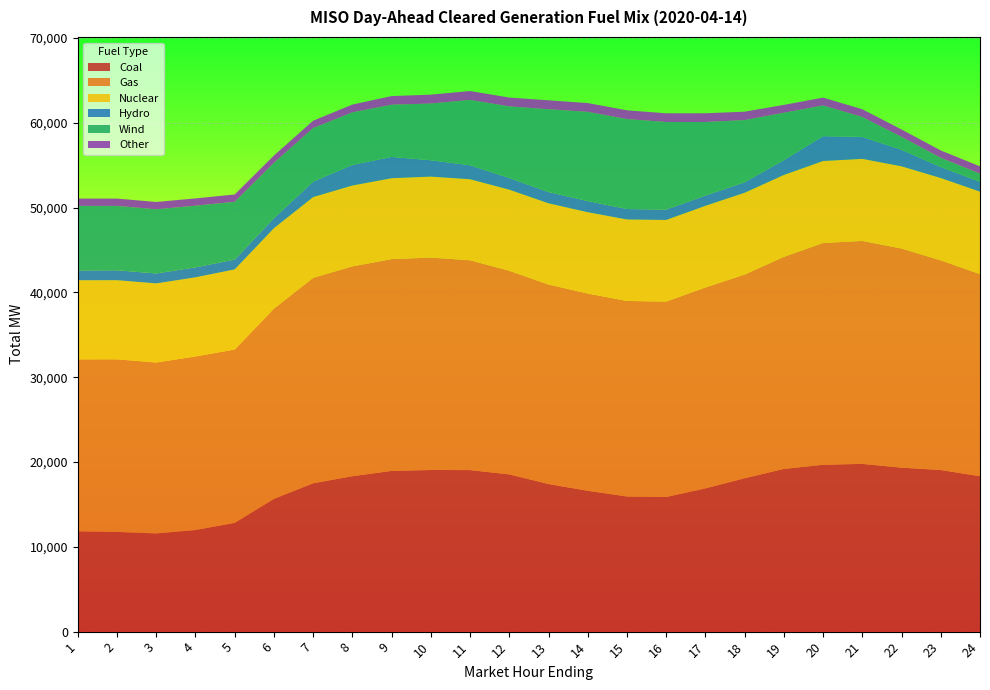

Reading left to right, extract all data points from this chart.

Coal: 11826.3	11755.2	11576.5	11979.9	12817.8	15651.5	17490.2	18323.3	18949.9	19056.2	19045.4	18538.2	17398.5	16603.0	15932.1	15873.5	16885.8	18084.7	19180.8	19674.6	19777.8	19331.1	19054.0	18319.3
Gas: 20272.9	20347.3	20148.9	20461.1	20439.3	22427.3	24219.2	24740.9	24967.6	25041.9	24734.9	24005.2	23524.6	23255.2	23053.0	23039.6	23689.0	24013.4	25004.3	26143.3	26280.0	25834.6	24715.9	23830.2
Nuclear: 9328.1	9328.1	9328.1	9329.1	9449.1	9479.1	9520.1	9529.1	9536.1	9544.1	9553.1	9561.1	9575.1	9590.1	9603.1	9618.1	9626.1	9641.1	9652.1	9664.1	9678.1	9690.1	9706.1	9721.1
Hydro: 1160.0	1172.7	1172.7	1172.7	1160.2	1179.2	1826.2	2435.9	2512.0	1928.4	1650.1	1375.1	1325.1	1313.7	1232.2	1225.4	1212.9	1239.8	1756.3	2933.3	2594.2	1956.1	1296.1	1167.4
Wind: 7602.4	7584.7	7563.4	7270.1	6803.5	6523.0	6309.9	6190.9	6152.7	6685.7	7699.1	8439.1	9760.0	10513.4	10604.1	10327.8	8665.8	7326.6	5578.4	3613.1	2339.6	1515.3	1087.2	948.2
Other: 865.5	865.3	865.4	864.5	865.1	865.6	867.2	917.9	1018.8	1050.3	1051.8	1045.5	1055.9	1039.8	1036.7	1022.7	1030.6	993.2	927.9	929.0	915.0	871.4	865.3	865.5